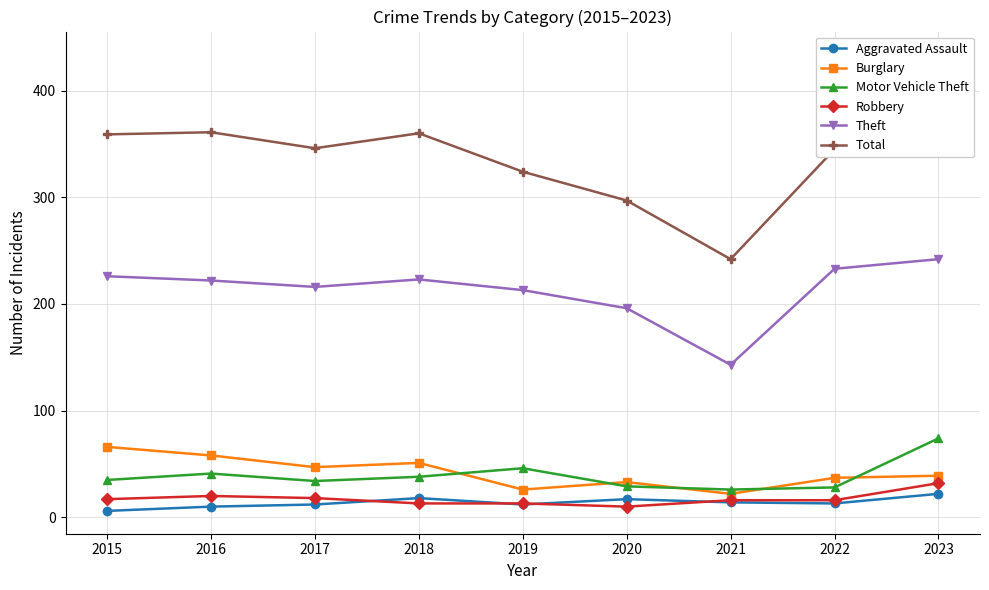

List the labels in order of Burglary value, largest first.

2015, 2016, 2018, 2017, 2023, 2022, 2020, 2019, 2021